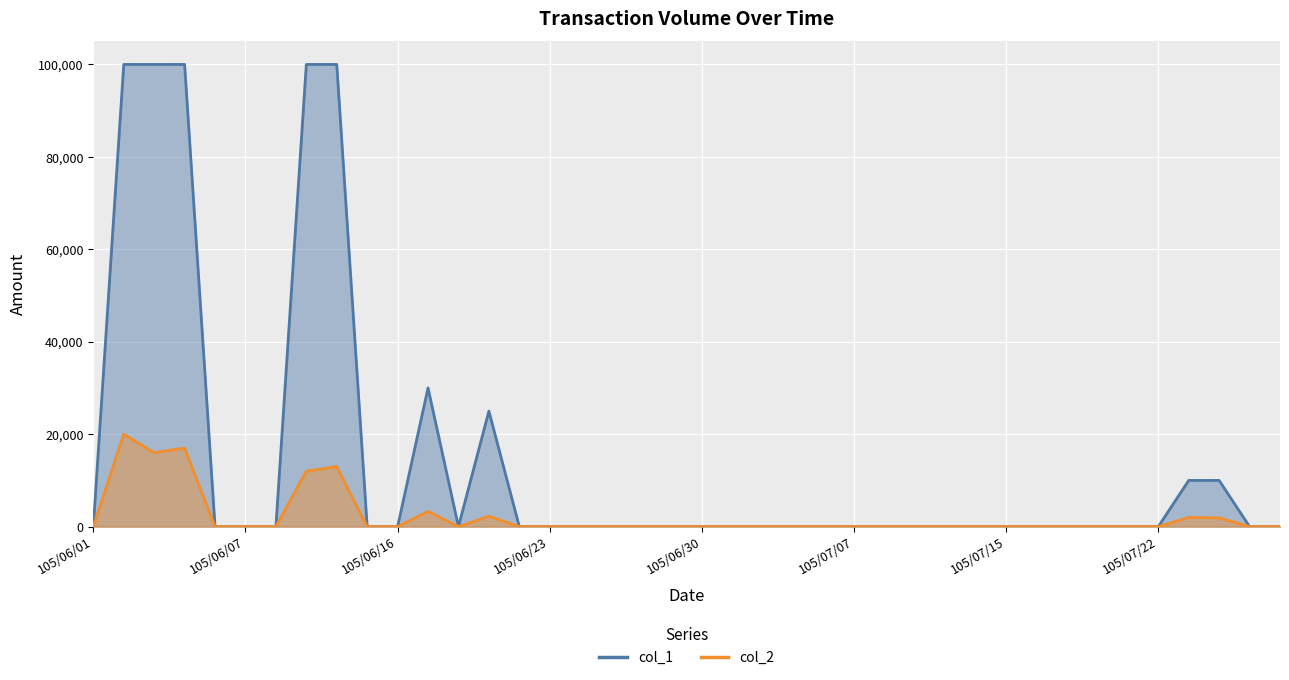

Rank the series at 105/07/19 from highest to lowest value.

col_1, col_2